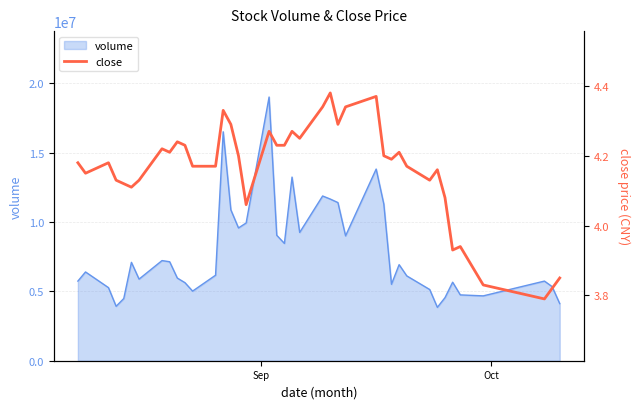

What is the maximum value for volume?

19006601